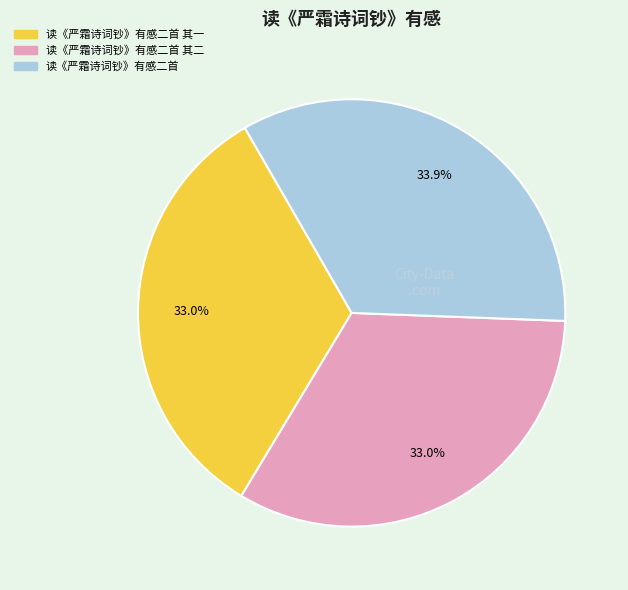

Is there any slice that represents more than half of the pie?

No